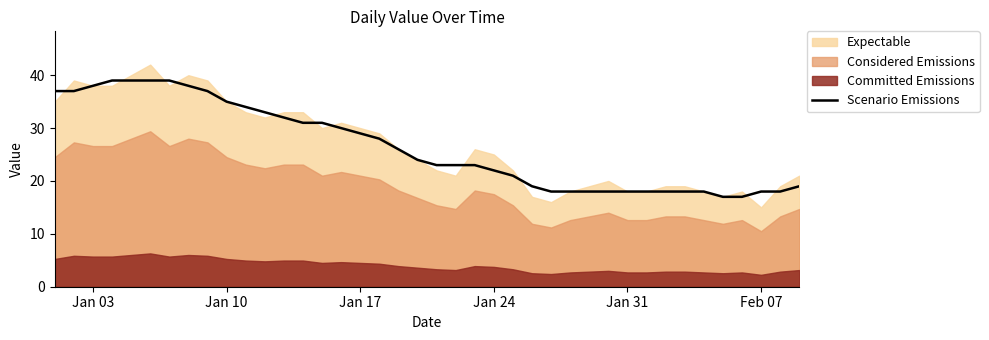

How many lines are shown in the chart?

1